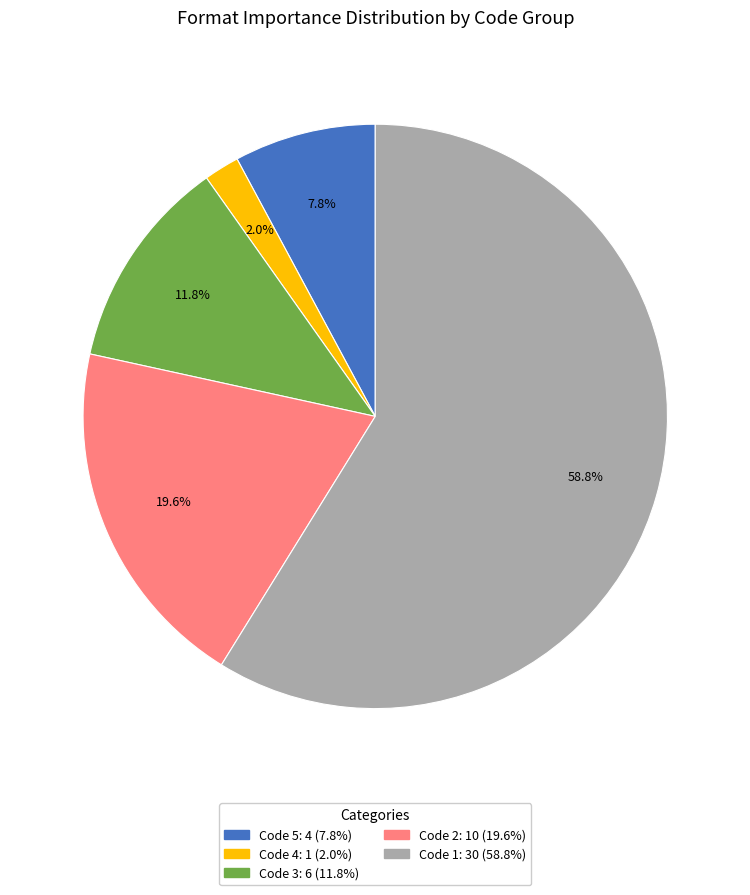

Is there any slice that represents more than half of the pie?

Yes